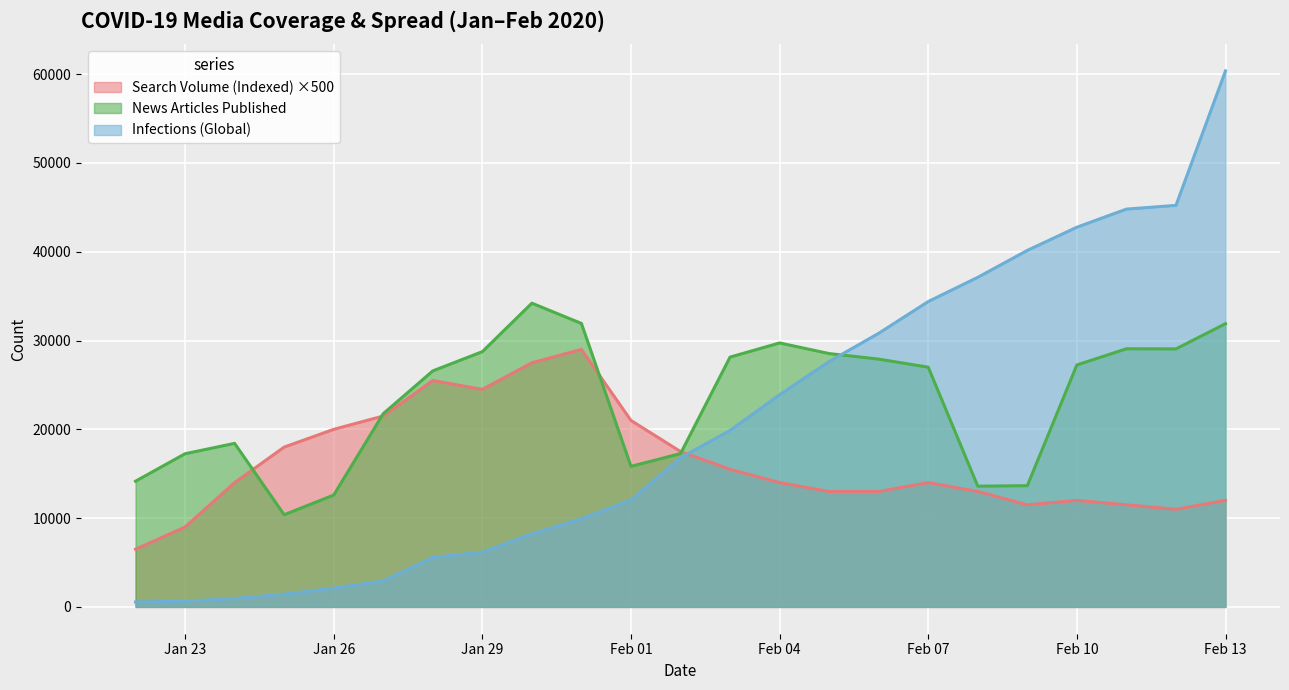

What is the difference between the maximum and minimum values in the Search Volume (Indexed) series?

22500